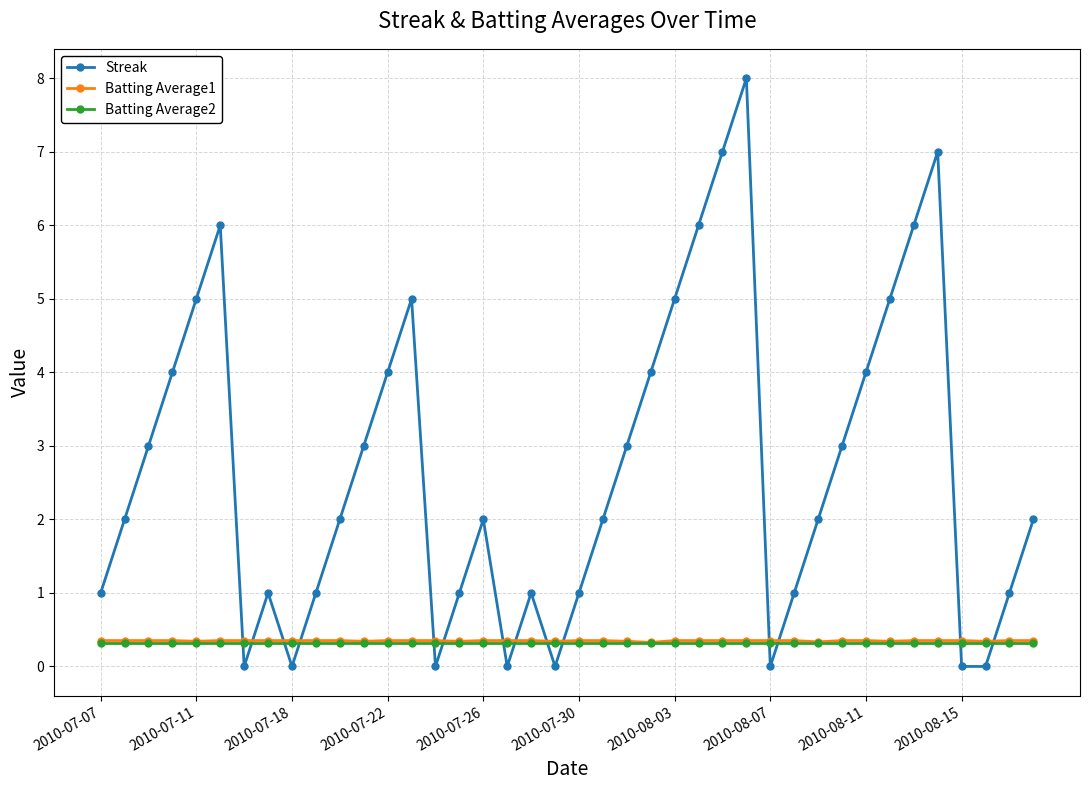

Which series has the widest spread of values?

Streak